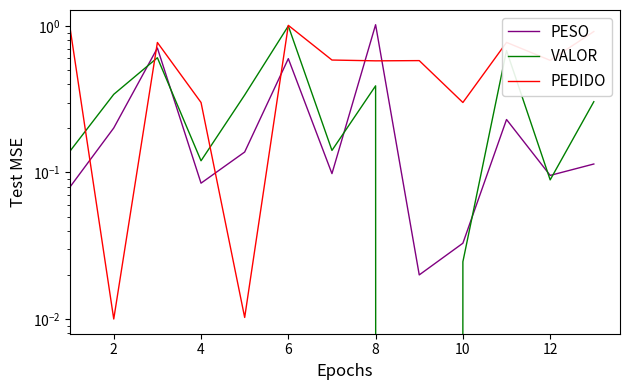

True or false: VALOR has a value of 0.1 at 12.

True